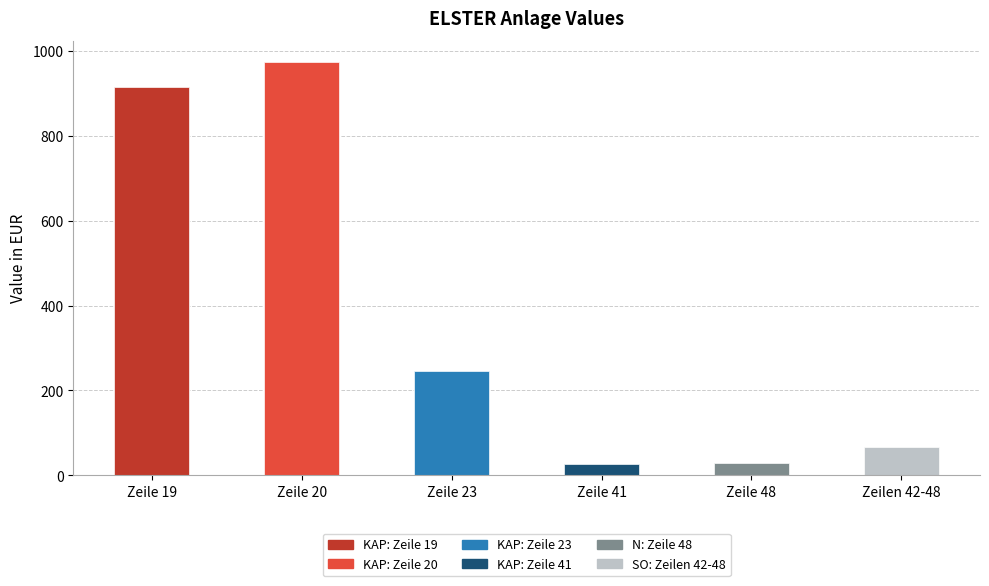

How many data points are less than 247?

3